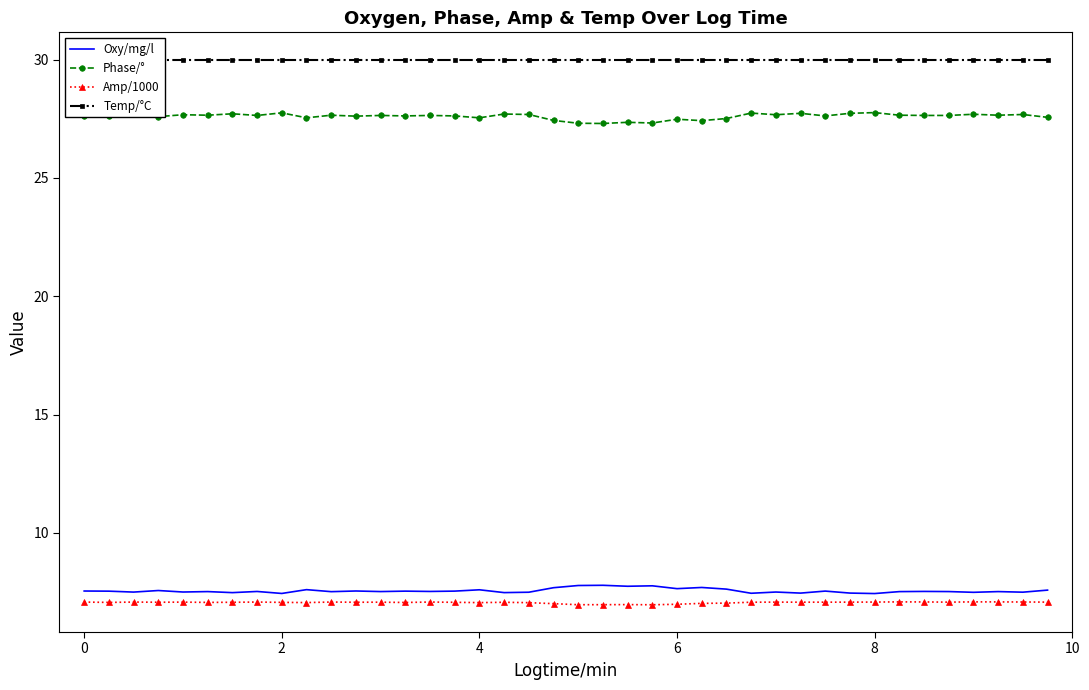

Is it true that Phase/° equals 27.8 at 2?

True